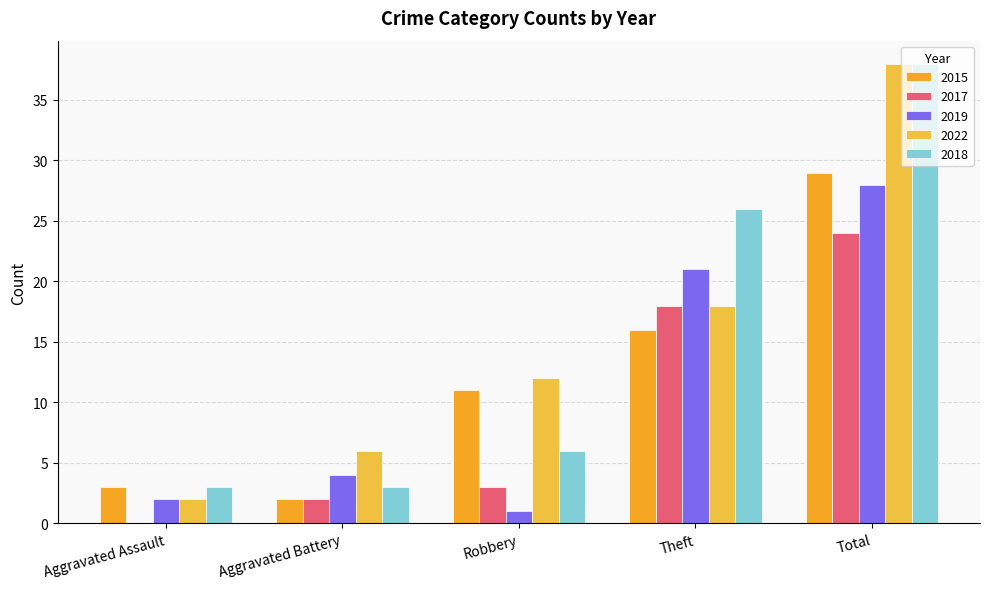

What are all the series names shown in the legend?

2015, 2017, 2019, 2022, 2018